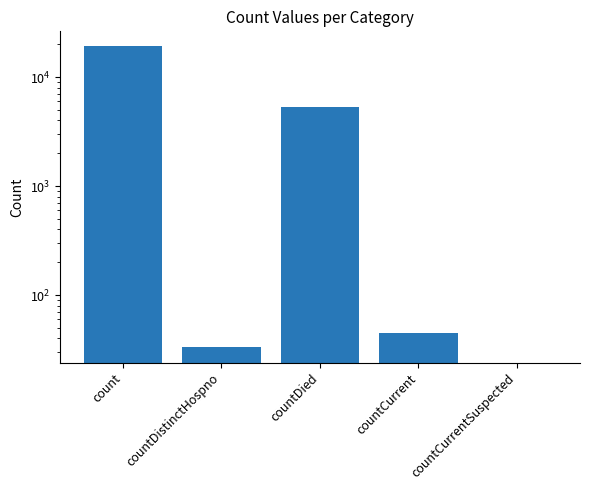

List the labels in order of value, largest first.

count, countDied, countCurrent, countDistinctHospno, countCurrentSuspected